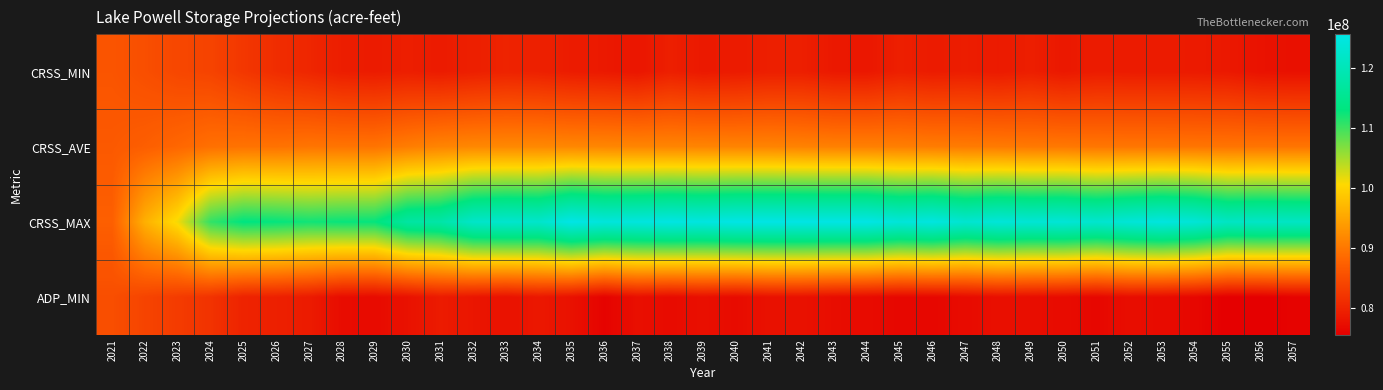

Which series has the widest spread of values?

CRSS_MAX